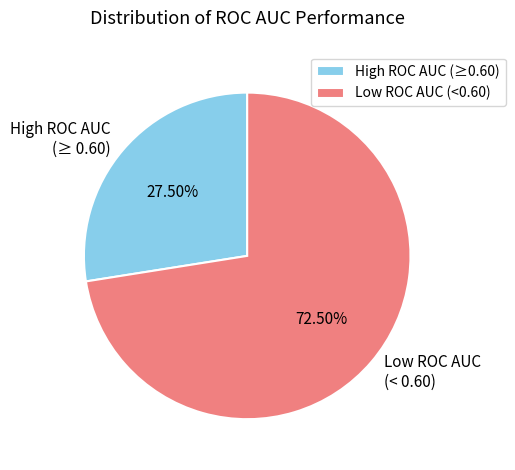

How many slices are in this pie chart?

2